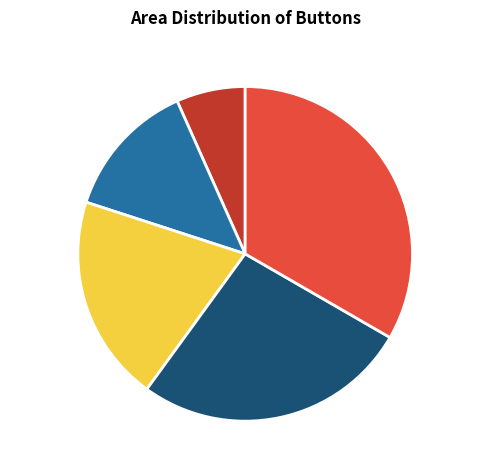

Is it true that top_right 0.3 sec is 47% of the pie?

False